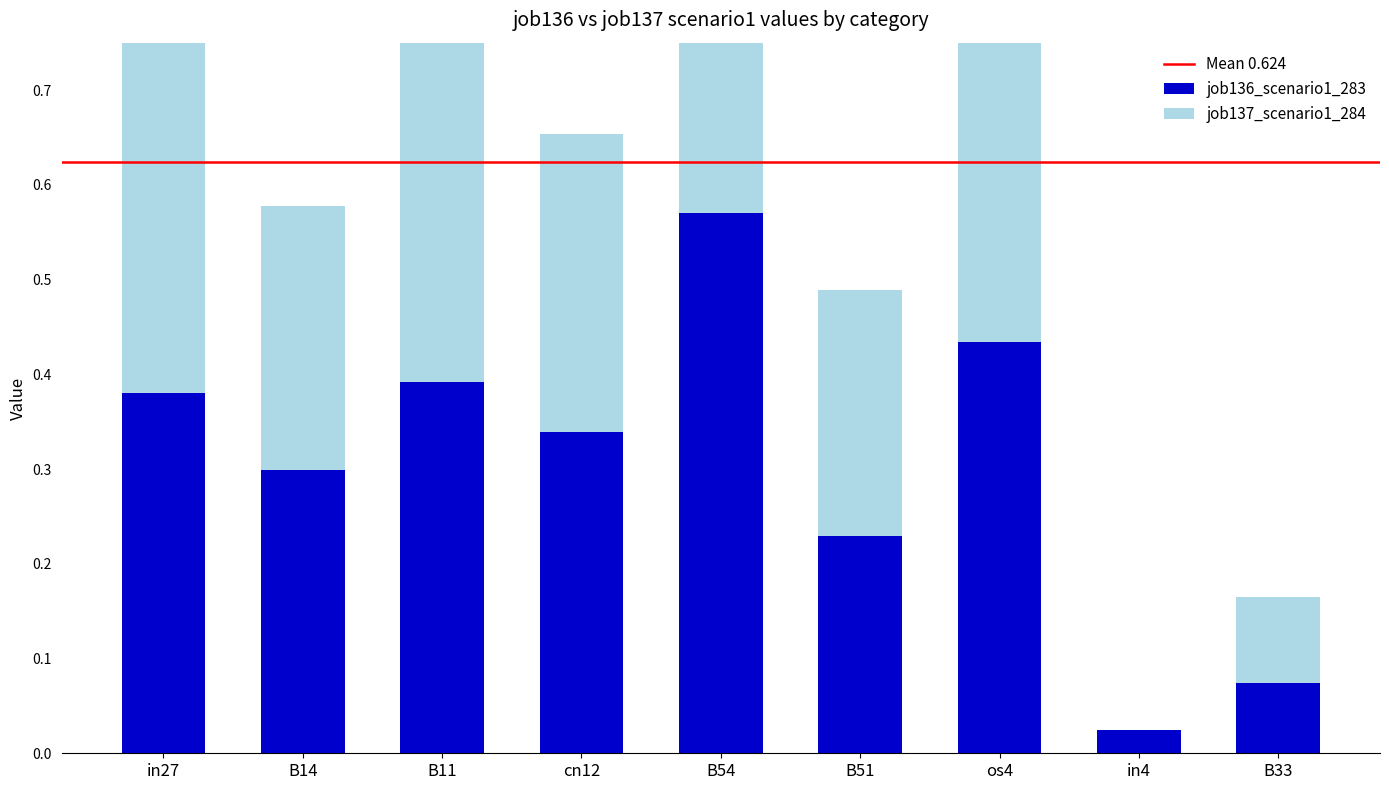

What is the label of the 1st bar from the left?

in27